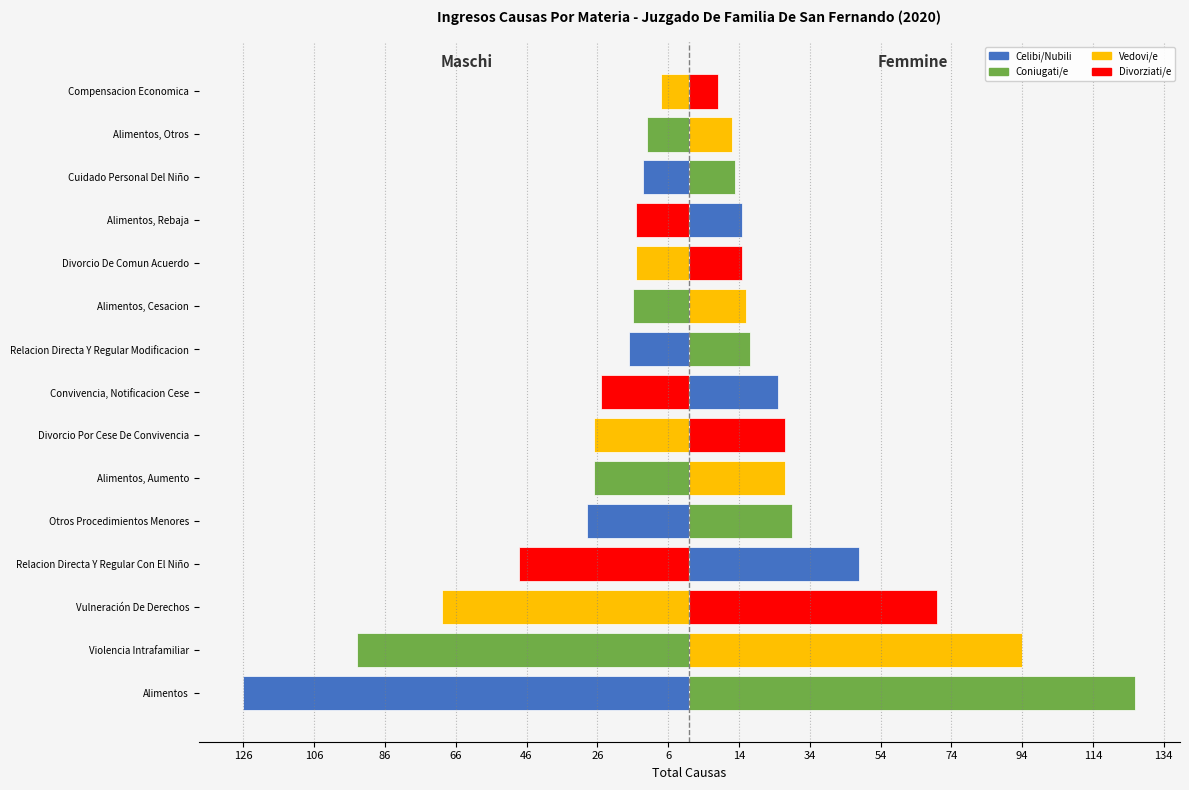

Between Alimentos, Otros and Relacion Directa Y Regular Modificacion, which is larger?

Alimentos, Otros